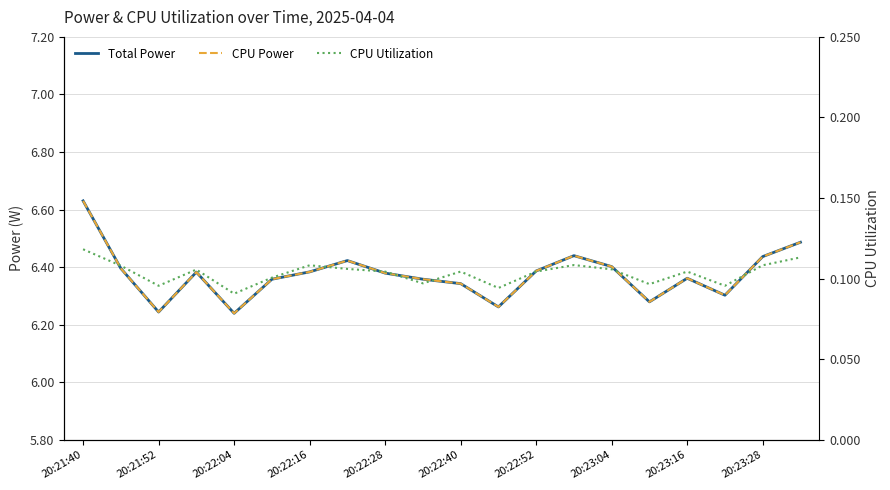

What is the smallest value displayed?

0.1